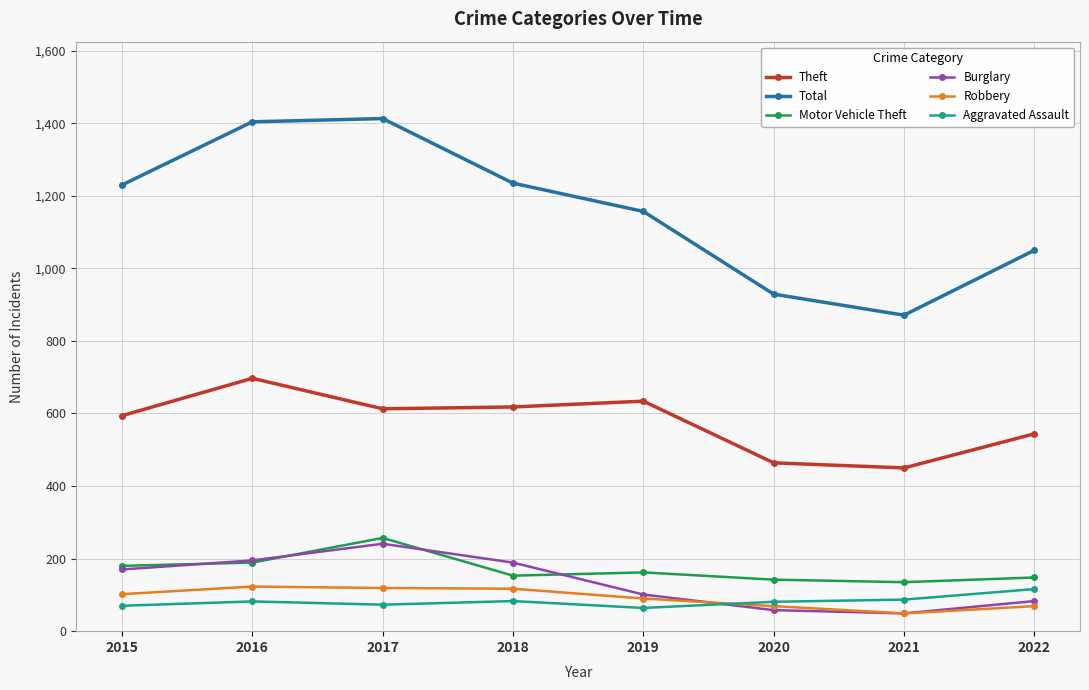

What is the value of the Burglary point at the 5th from the left?

101